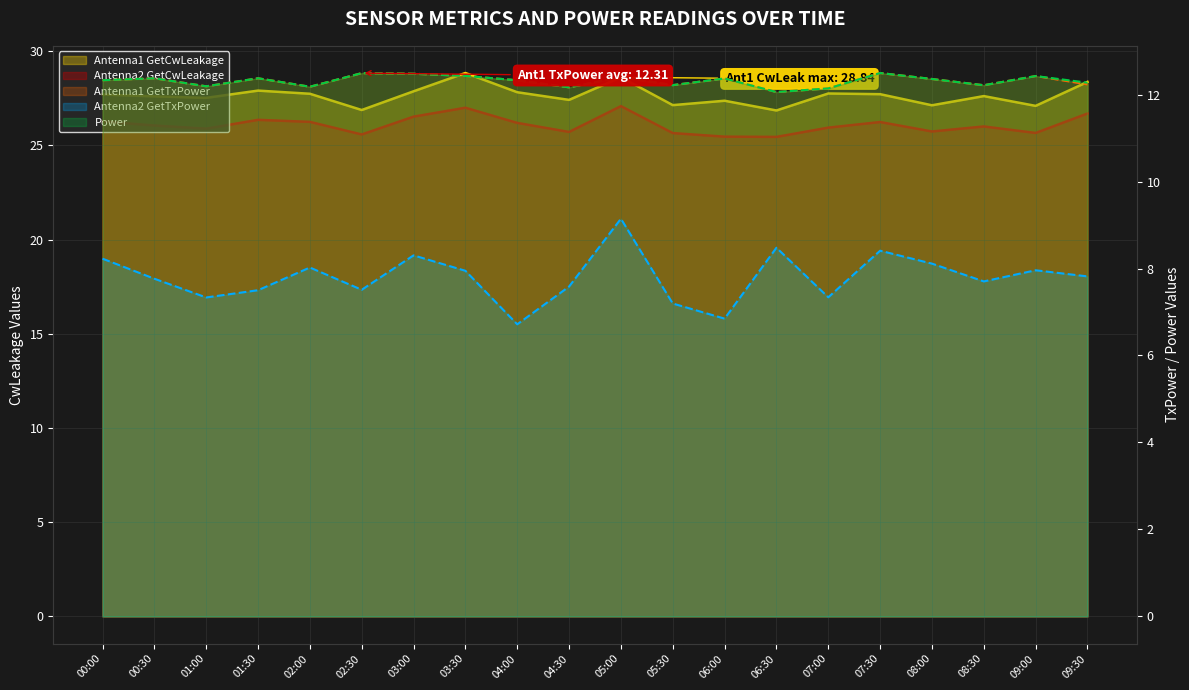

Reading left to right, list all the values displayed in this chart.

Antenna1 GetCwLeakage (line): 00:00=27.7	00:30=27.6	01:00=27.5	01:30=27.9	02:00=27.7	02:30=26.9	03:00=27.9	03:30=28.8	04:00=27.8	04:30=27.4	05:00=28.6	05:30=27.1	06:00=27.4	06:30=26.9	07:00=27.8	07:30=27.7	08:00=27.1	08:30=27.6	09:00=27.1	09:30=28.4
Antenna2 GetCwLeakage (line): 00:00=26.3	00:30=26.1	01:00=25.9	01:30=26.4	02:00=26.2	02:30=25.6	03:00=26.5	03:30=27.0	04:00=26.2	04:30=25.7	05:00=27.1	05:30=25.7	06:00=25.5	06:30=25.5	07:00=25.9	07:30=26.2	08:00=25.7	08:30=26.0	09:00=25.7	09:30=26.7
Antenna1 GetTxPower (line): 00:00=12.3	00:30=12.4	01:00=12.2	01:30=12.4	02:00=12.2	02:30=12.5	03:00=12.5	03:30=12.4	04:00=12.3	04:30=12.2	05:00=12.4	05:30=12.2	06:00=12.4	06:30=12.1	07:00=12.1	07:30=12.5	08:00=12.4	08:30=12.2	09:00=12.4	09:30=12.2
Antenna2 GetTxPower (line): 00:00=8.2	00:30=7.8	01:00=7.3	01:30=7.5	02:00=8.0	02:30=7.5	03:00=8.3	03:30=7.9	04:00=6.7	04:30=7.6	05:00=9.1	05:30=7.2	06:00=6.8	06:30=8.5	07:00=7.3	07:30=8.4	08:00=8.1	08:30=7.7	09:00=8.0	09:30=7.8
Power (line): 00:00=12.3	00:30=12.4	01:00=12.2	01:30=12.4	02:00=12.2	02:30=12.5	03:00=12.5	03:30=12.4	04:00=12.3	04:30=12.2	05:00=12.4	05:30=12.2	06:00=12.4	06:30=12.1	07:00=12.1	07:30=12.5	08:00=12.4	08:30=12.2	09:00=12.4	09:30=12.3